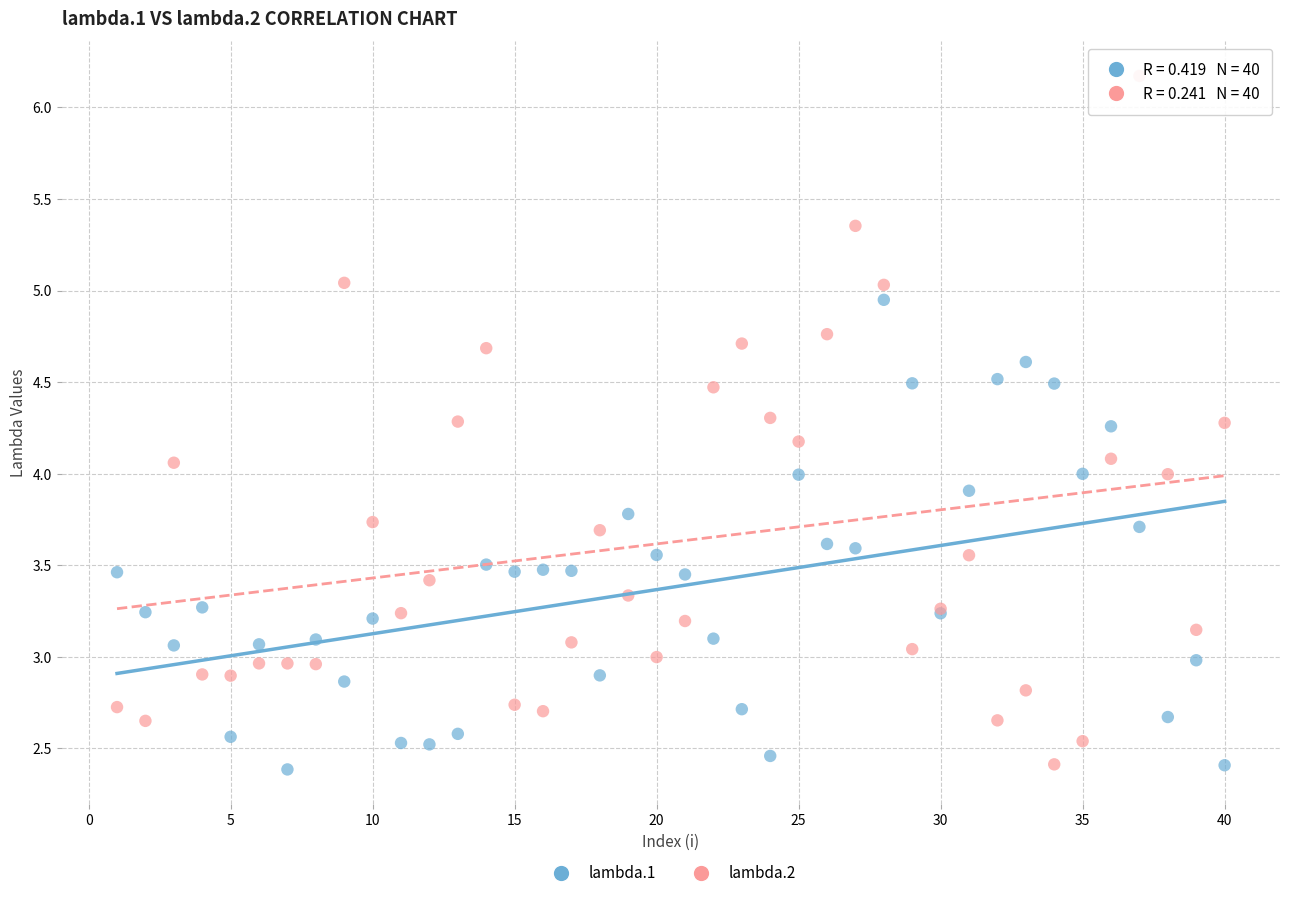

Which series reaches the maximum Y coordinate?

lambda.2